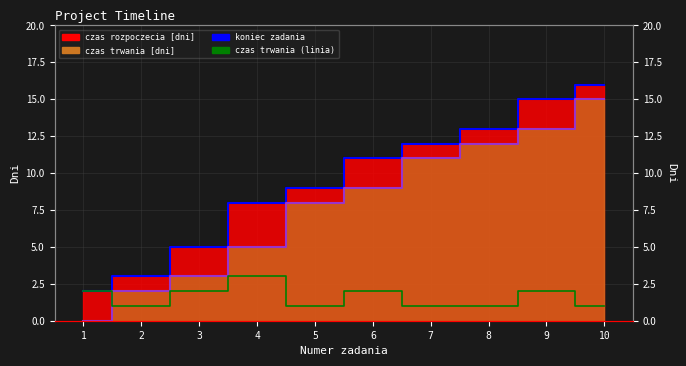

Where does the czas trwania [dni] series first go above 2?

4